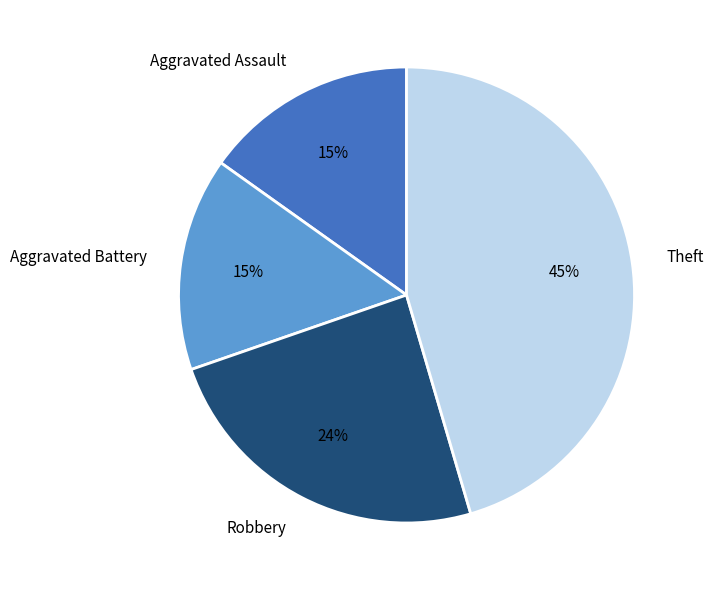

To the nearest percent, what is the difference between the largest and smallest slice percentages?

30%